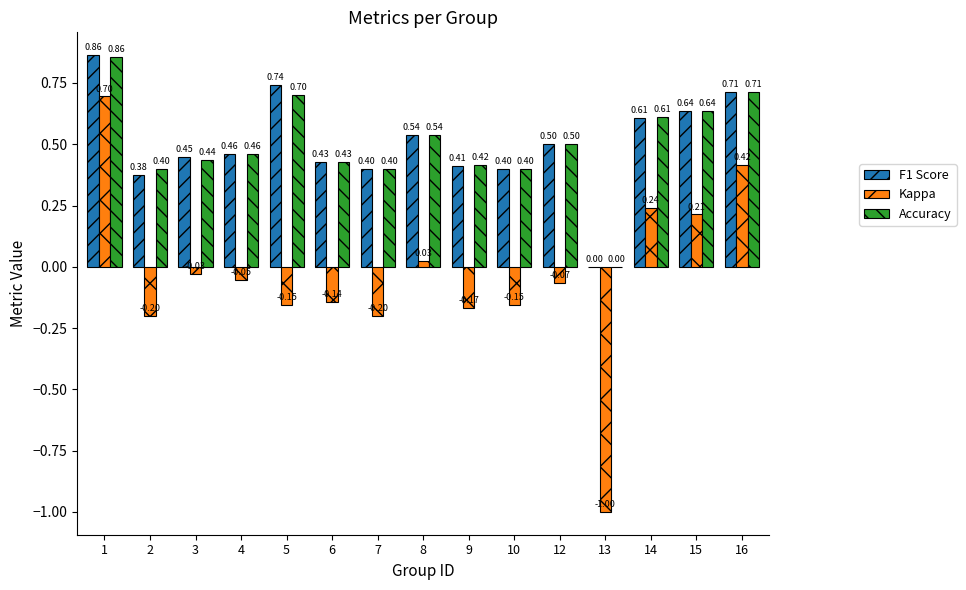

What is the total value across all series at 14?

1.5